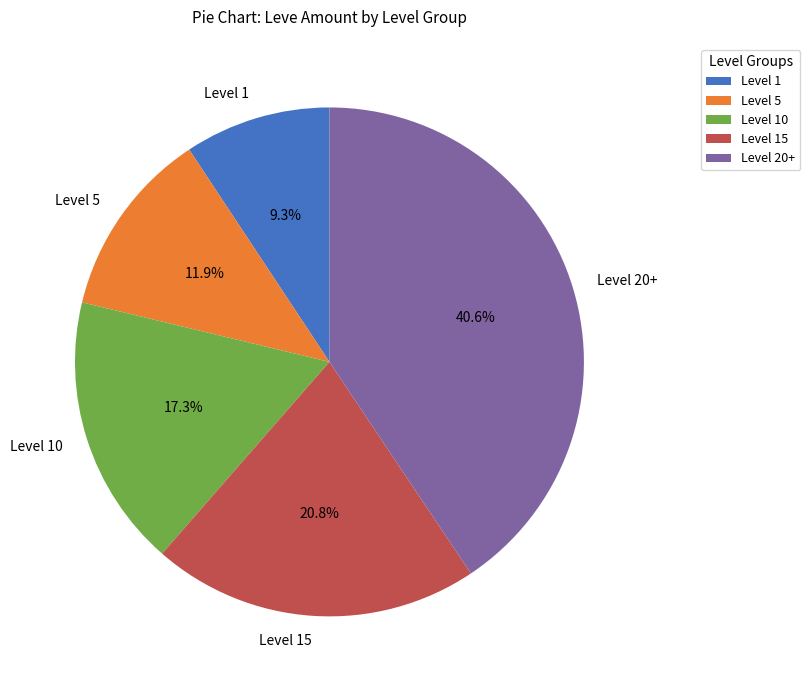

Is there a majority slice in this chart?

No